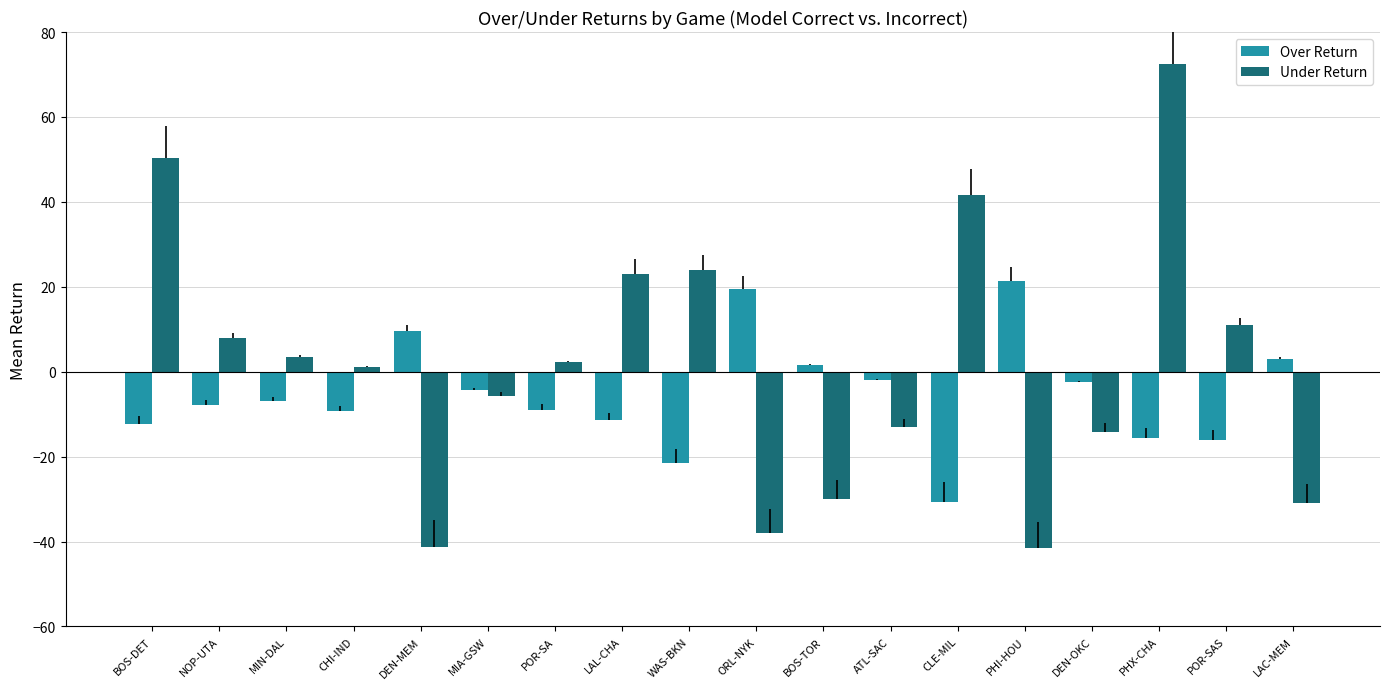

What is the average value of the Over Return series?

-5.2